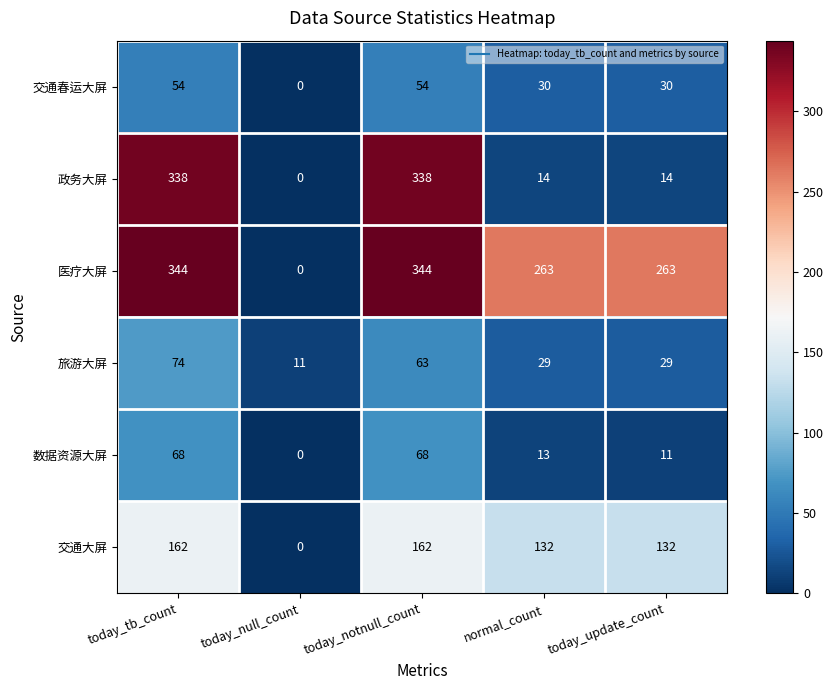

What is the highest value of the 交通春运大屏 series?

54